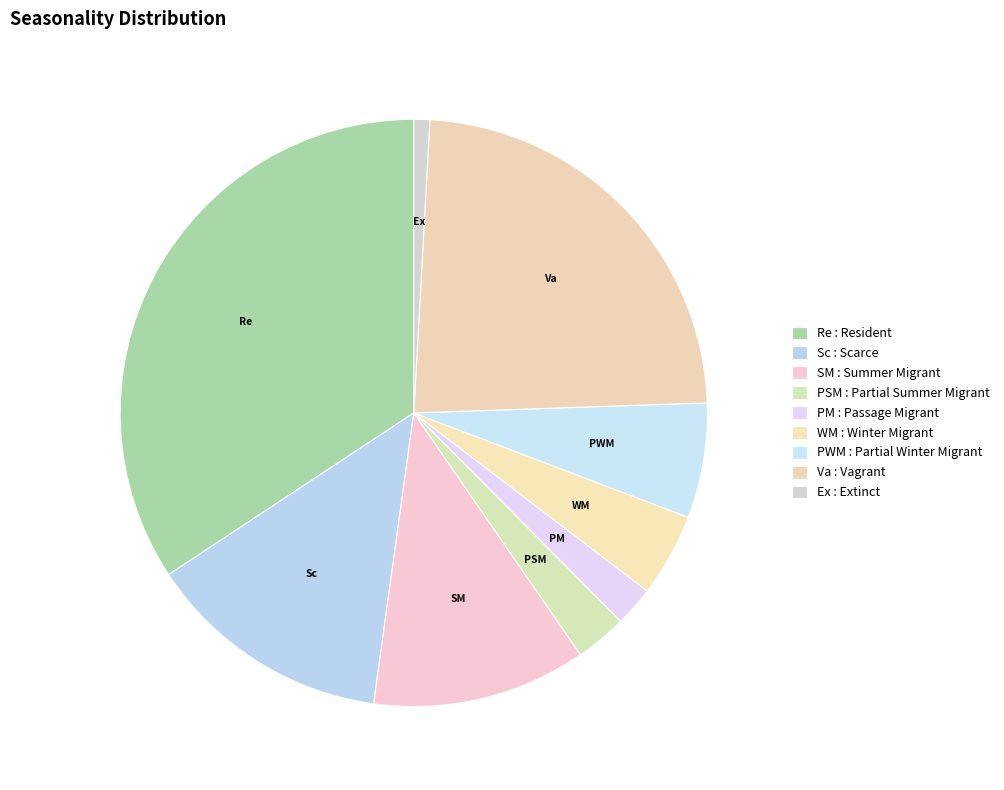

How many segments does this pie chart have?

9